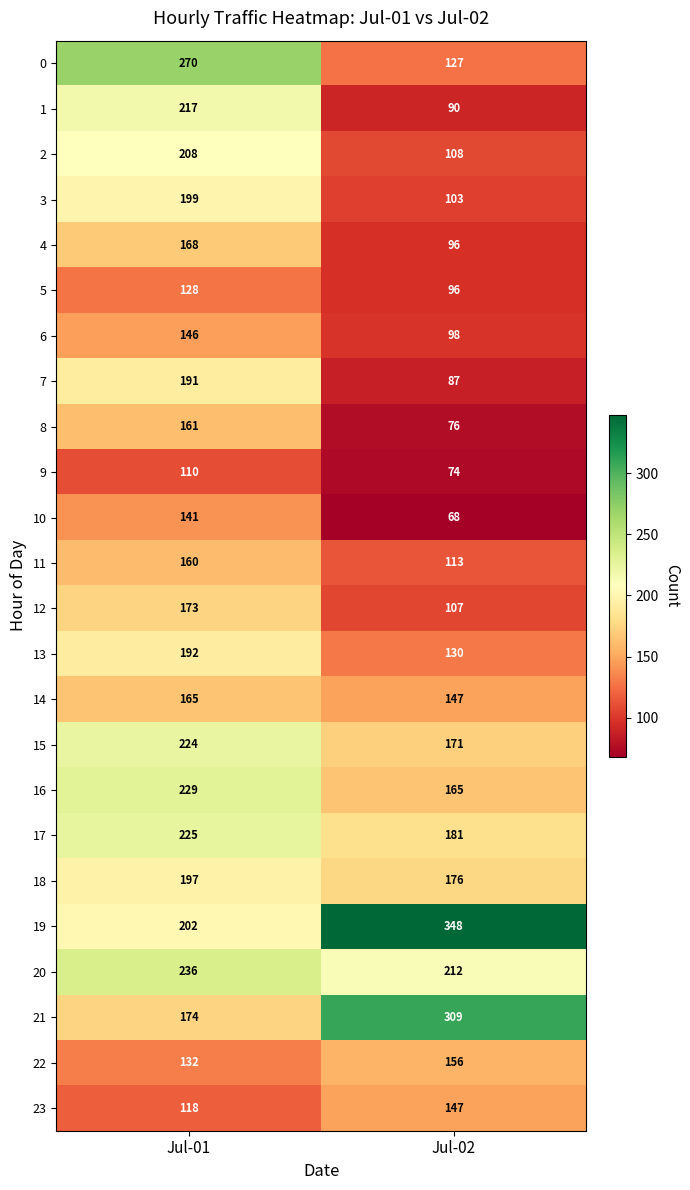

What is the maximum value shown in the chart?

348